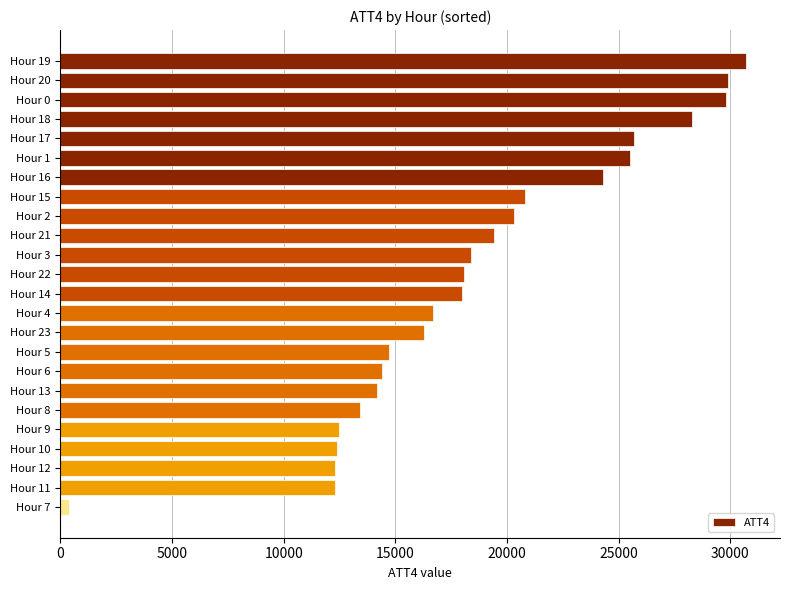

What is the label of the 3rd bar from the bottom?

Hour 12